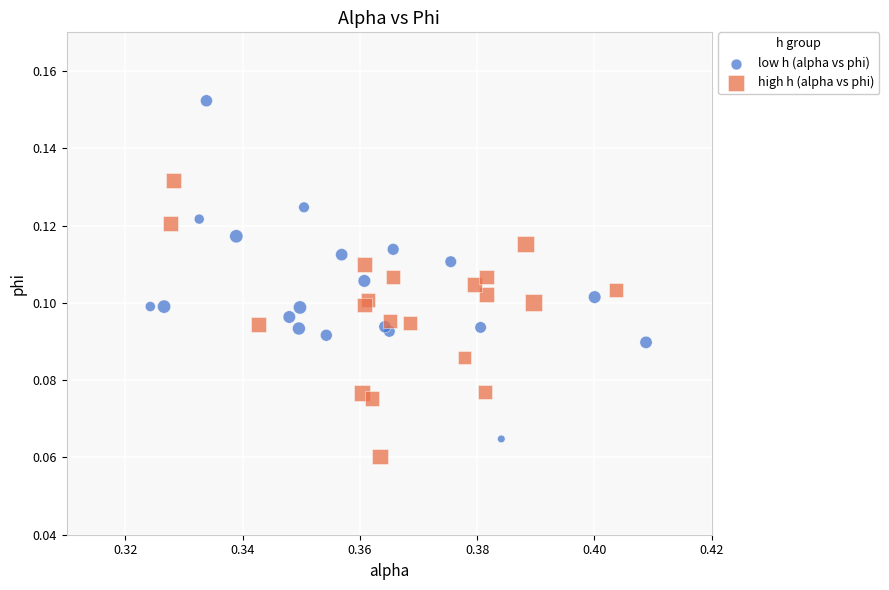

Which series has the largest Y range (max minus min)?

low h (alpha vs phi)